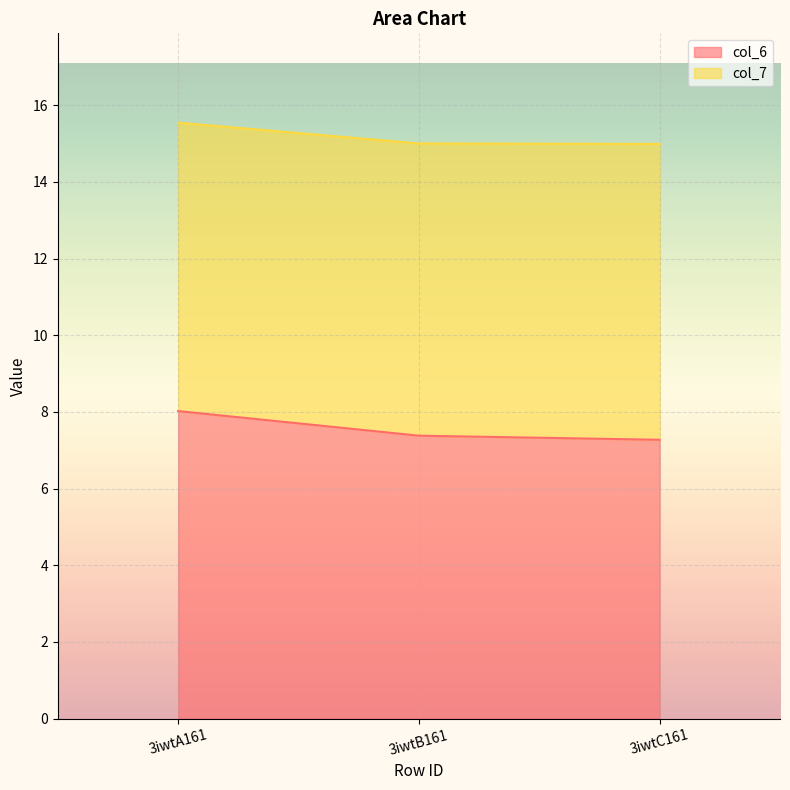

Rank the categories by value from highest to lowest.

3iwtA161, 3iwtB161, 3iwtC161